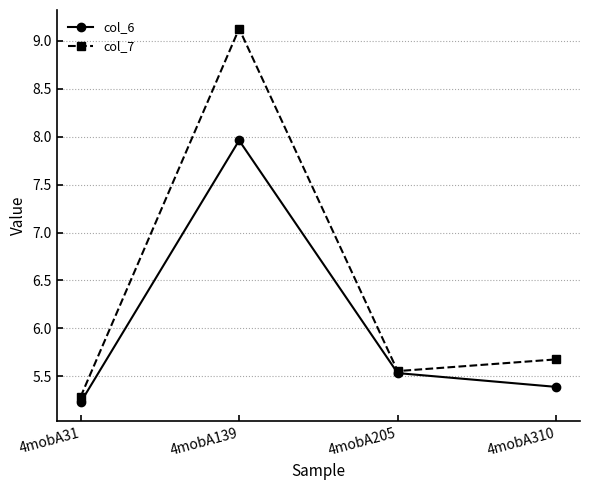

Is the value of col_6 at 4mobA139 greater than the value of col_7 at 4mobA139?

No